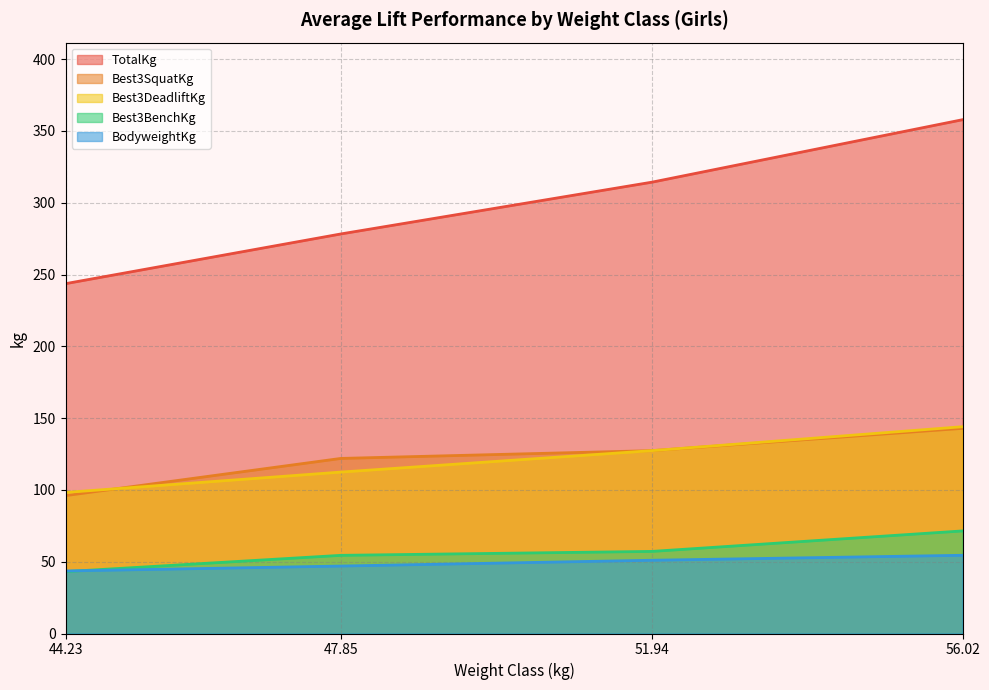

True or false: Best3DeadliftKg and Best3BenchKg intersect in this chart.

False